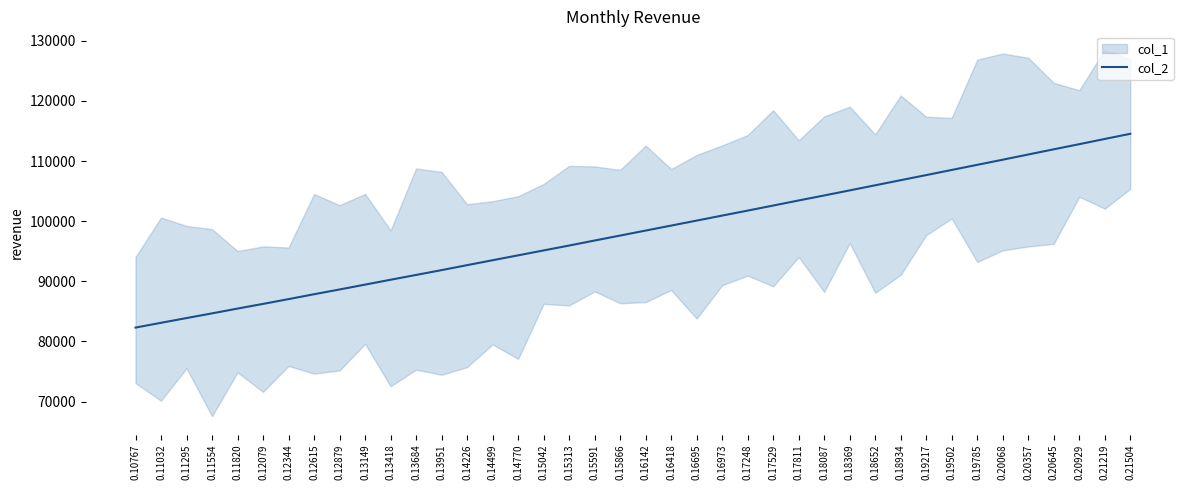

Which has a higher value, 0.21219 or 0.20645?

0.21219